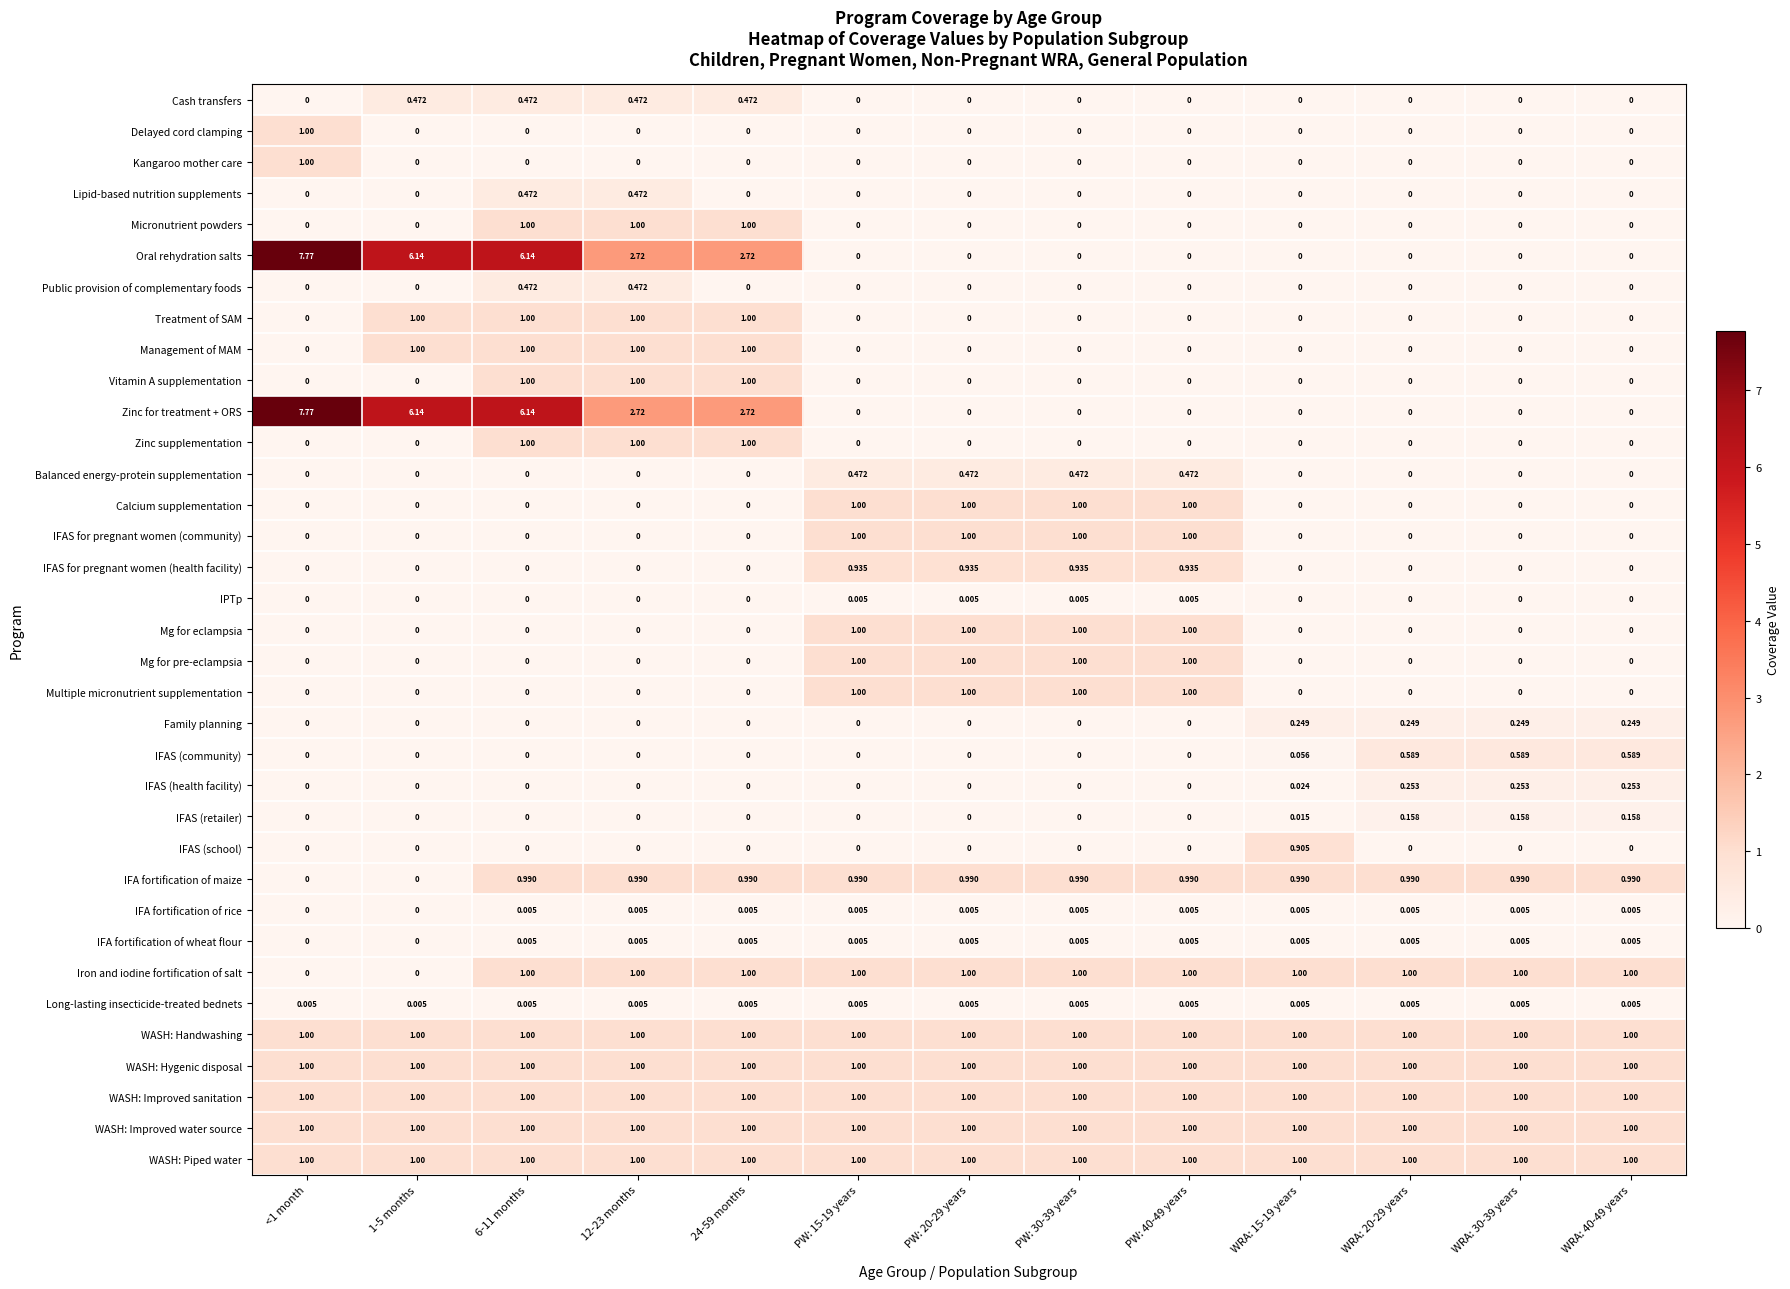

How many series are shown in this chart?

35